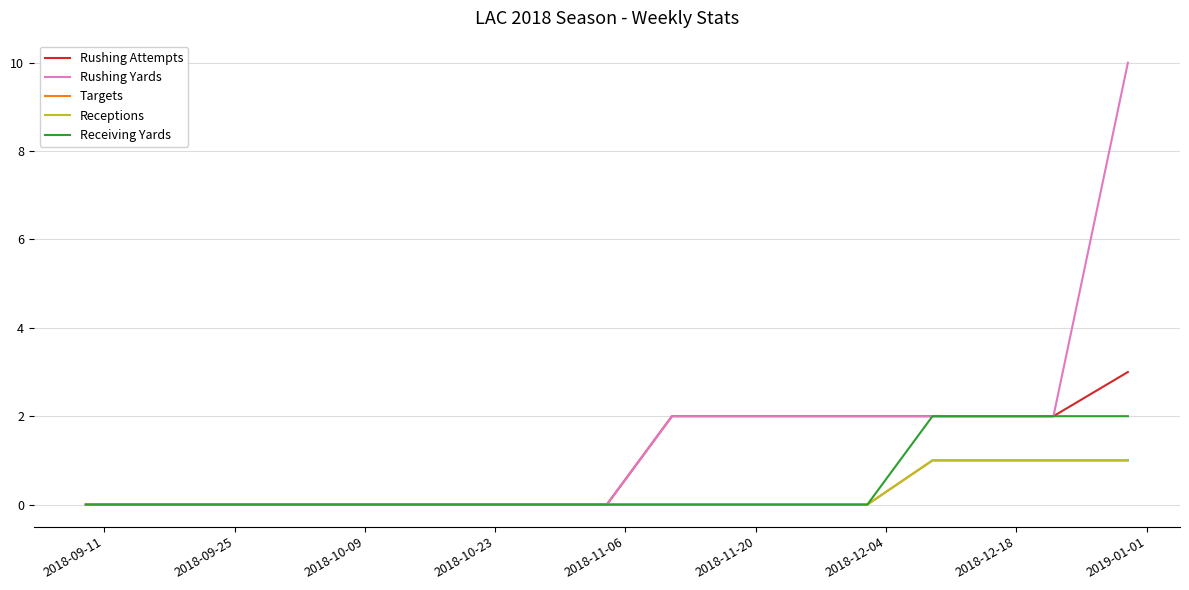

Does the chart have visible grid lines?

Yes